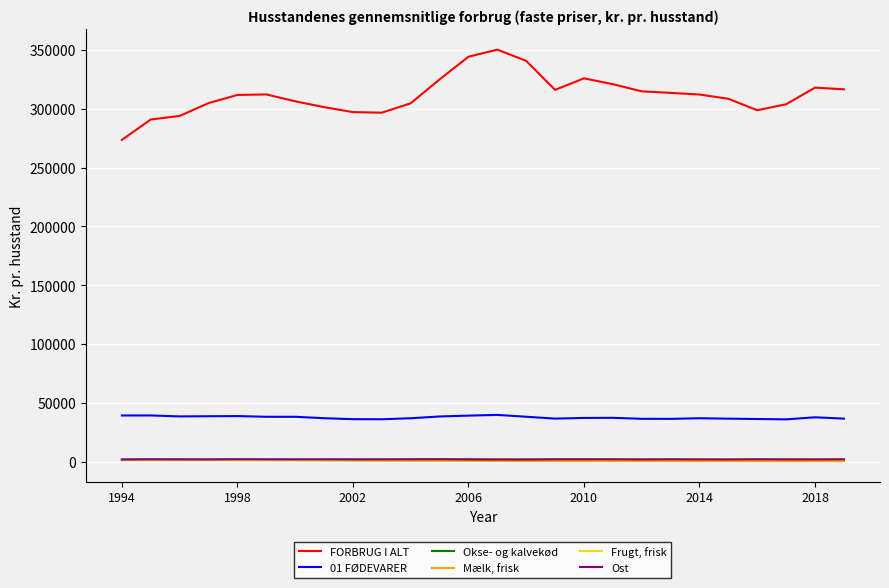

True or false: Okse- og kalvekød and 01 FØDEVARER cross at least once.

False